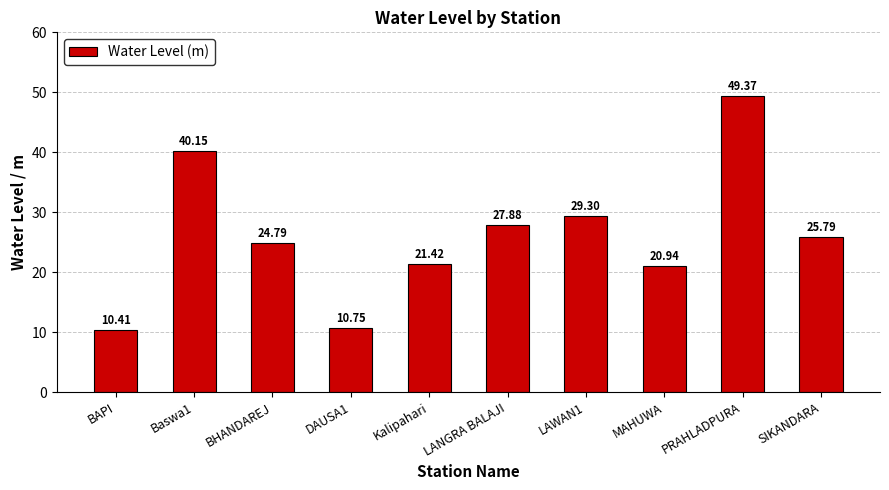

The value at DAUSA1 is 5.8. True or false?

False